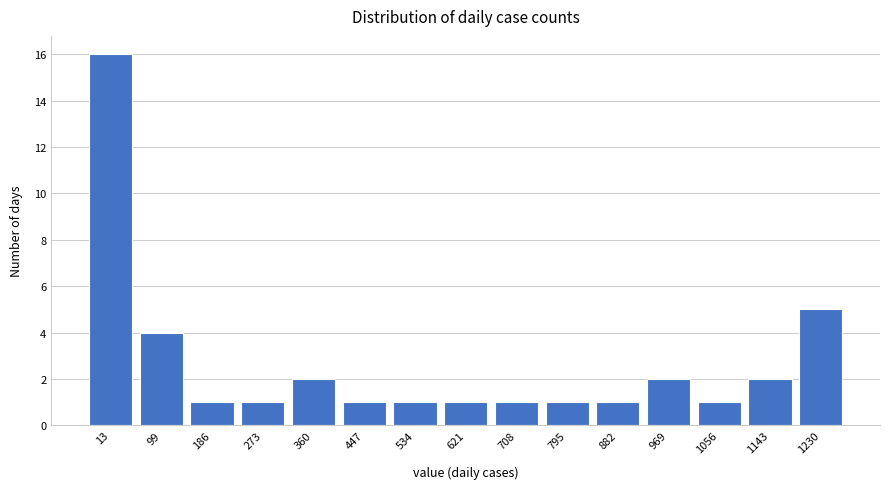

Reading left to right, list all the values displayed in this chart.

16	4	1	1	2	1	1	1	1	1	1	2	1	2	5